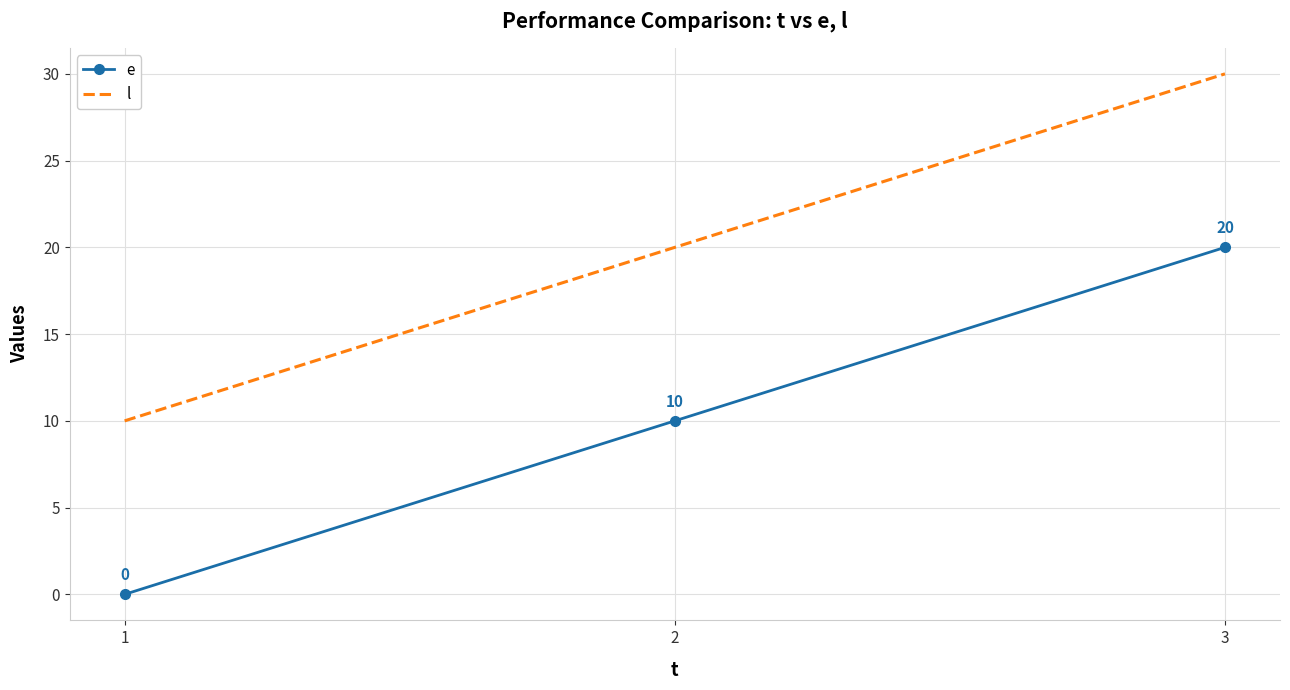

What is the greatest value displayed?

30